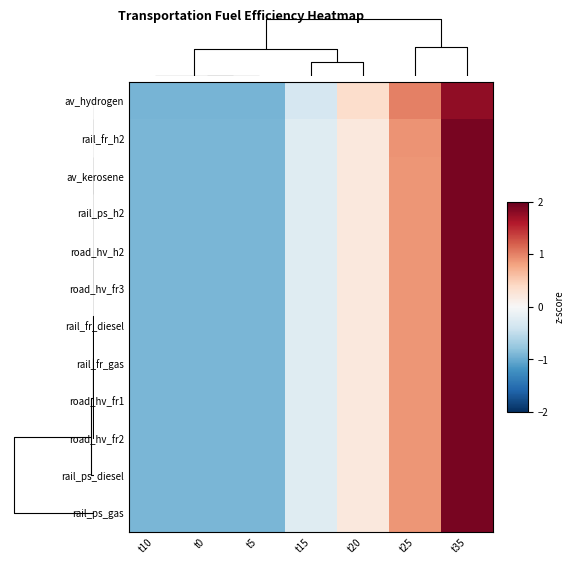

Which series has the largest total across all categories?

rail_ps_diesel